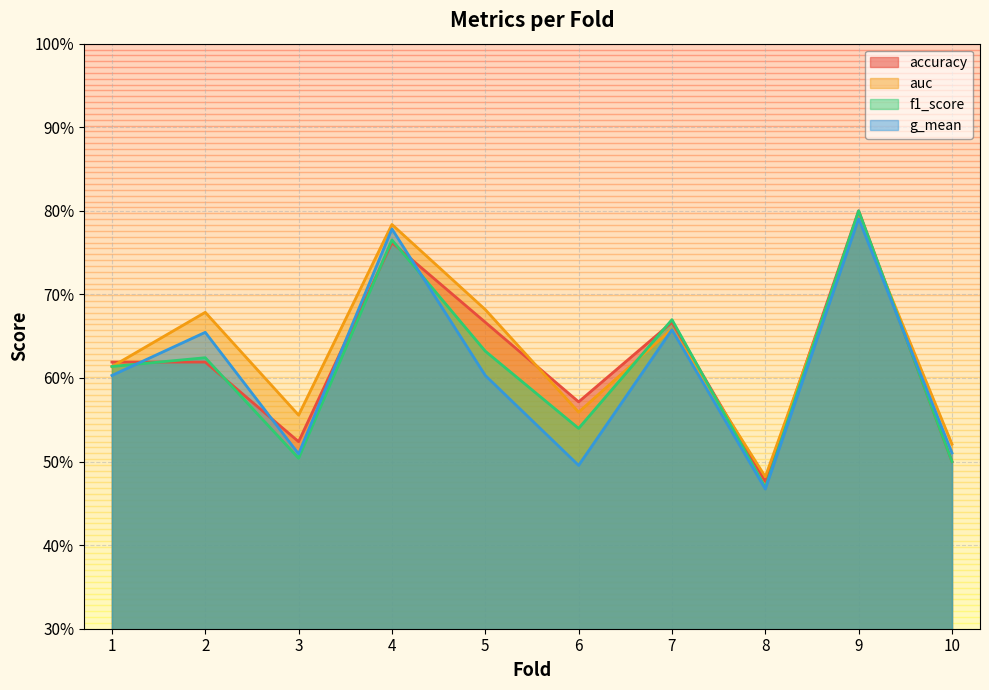

Read the auc value at 3.

0.6